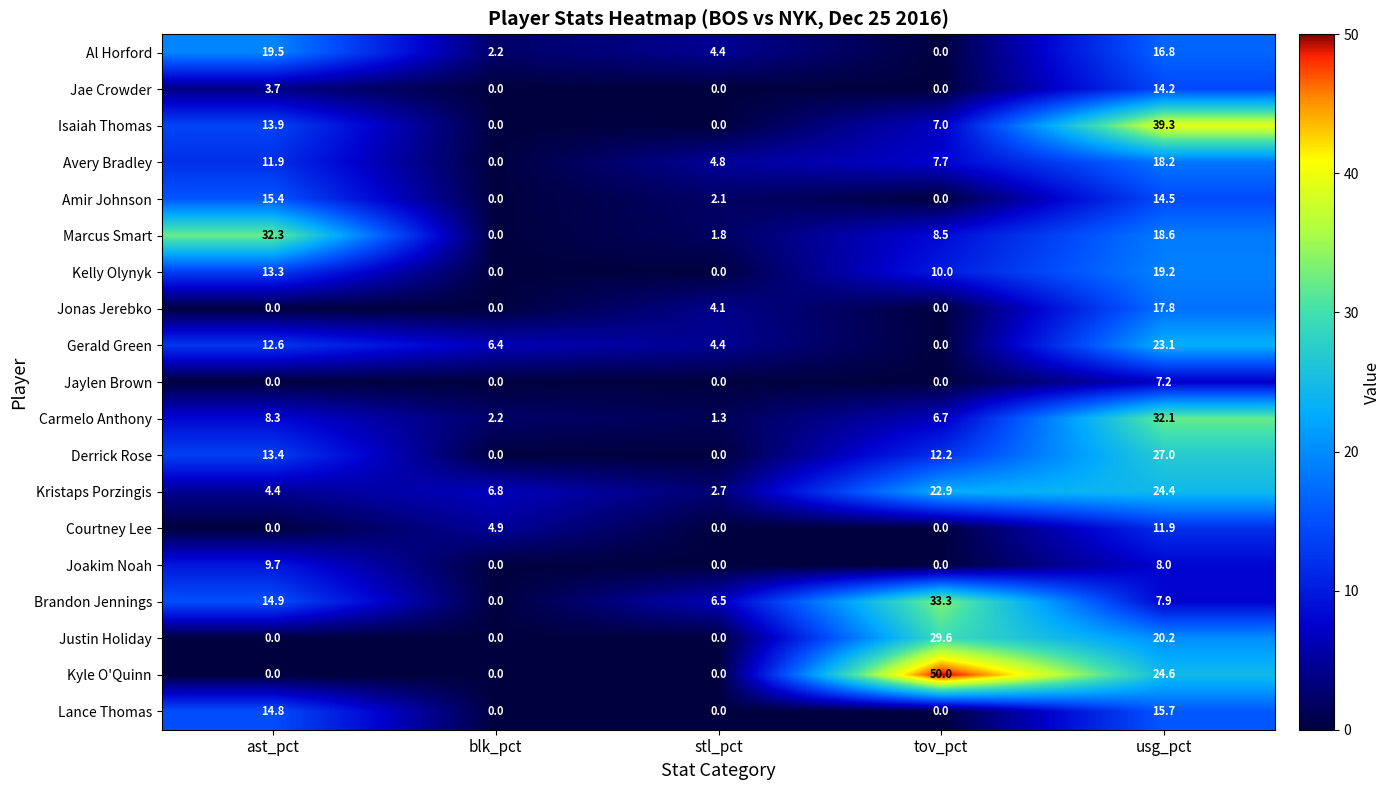

Which series changed the most between tov_pct and usg_pct?

Isaiah Thomas